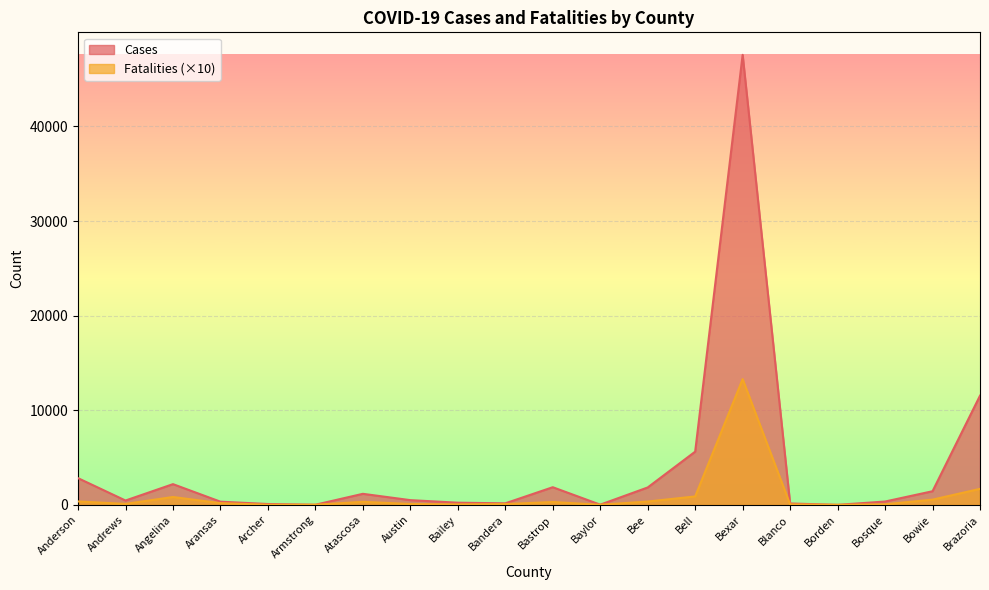

At how many categories does at least one series exceed 35161?

1